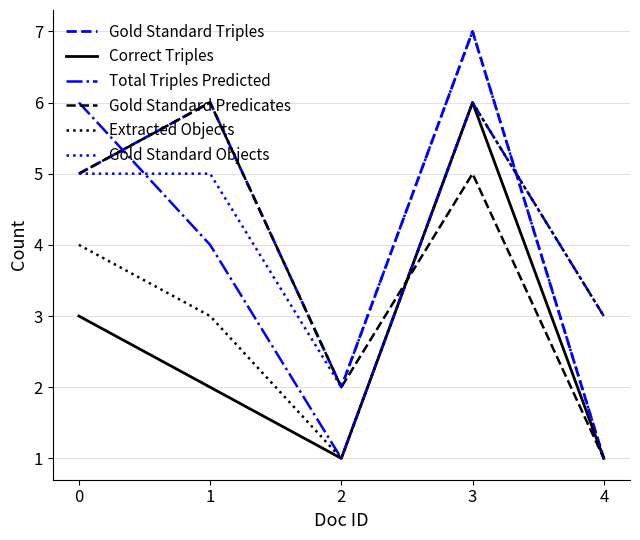

True or false: Gold Standard Triples has a value of 7 at 3.

True